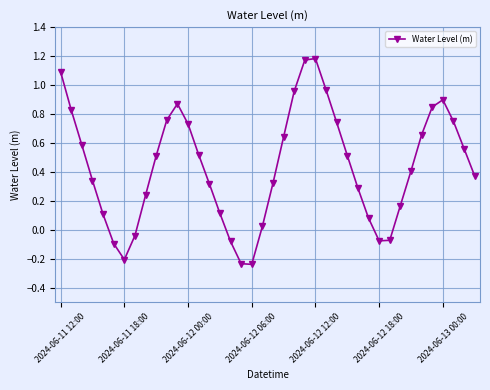

What is the difference between the second highest and second lowest values?

1.4